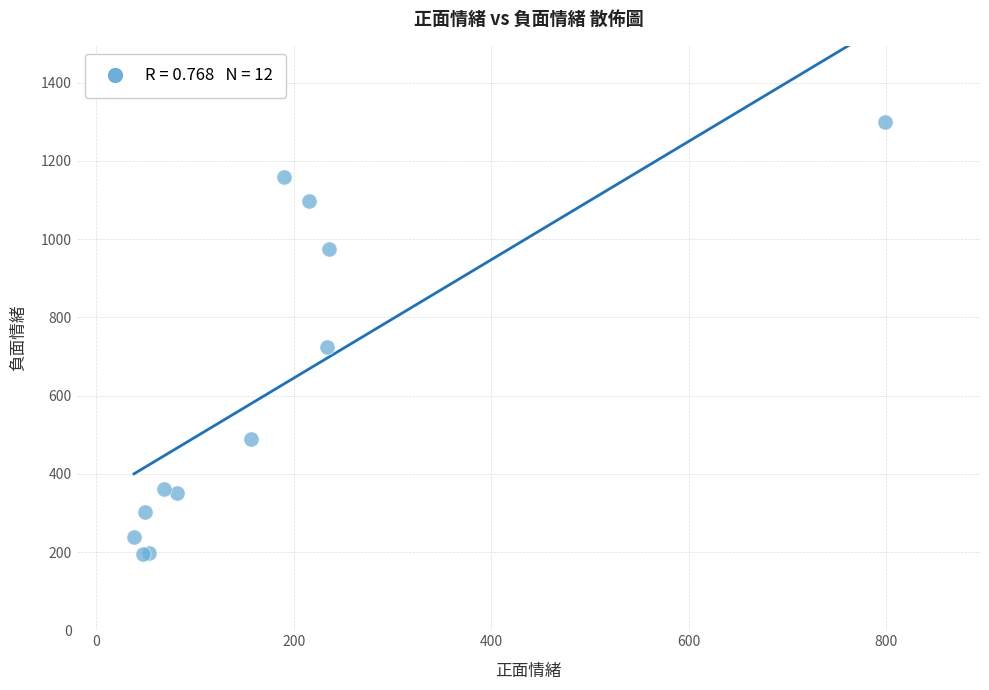

What Y value in the scatter plot is closest to 747?

724